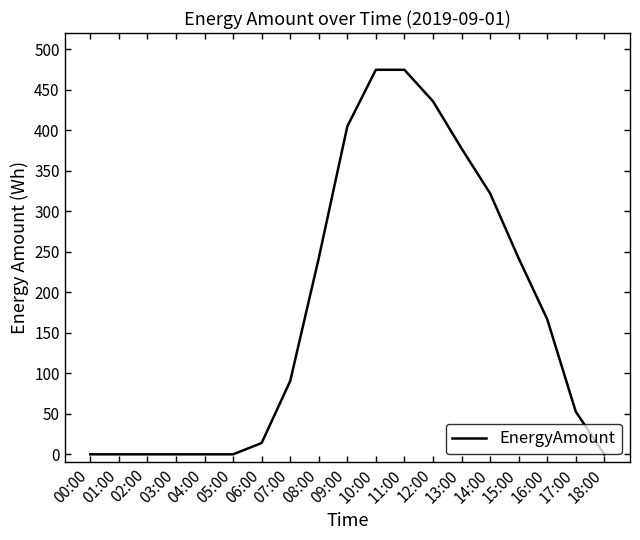

The value at 17:00 is 16.2. True or false?

False